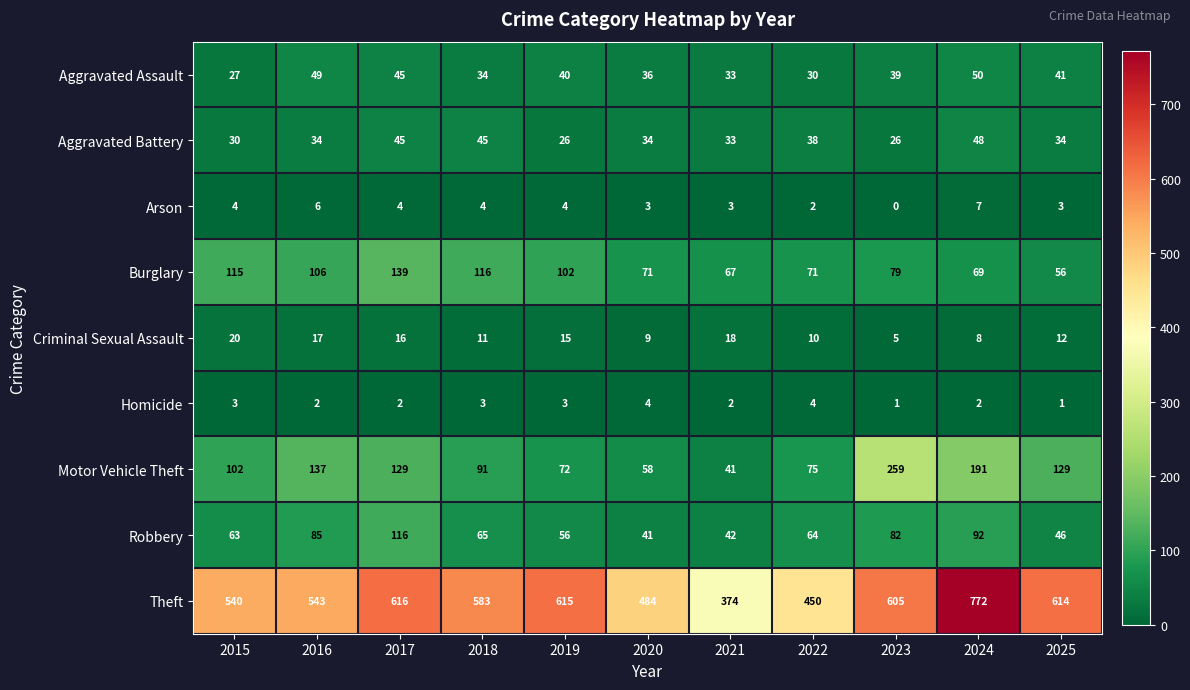

At which category is the sum across all series the highest?

2024